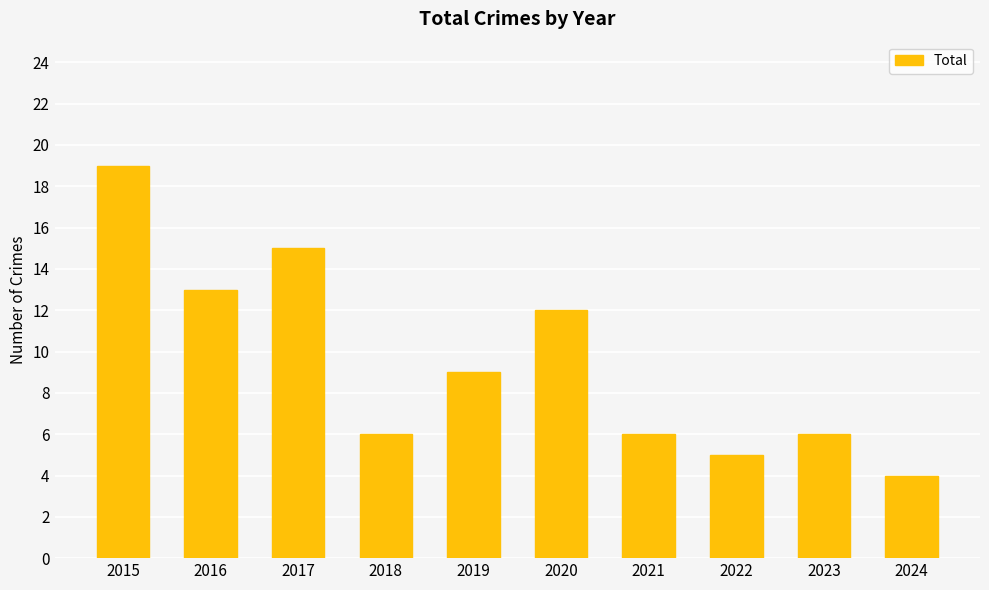

What is the value of the 3rd bar from the left?

15